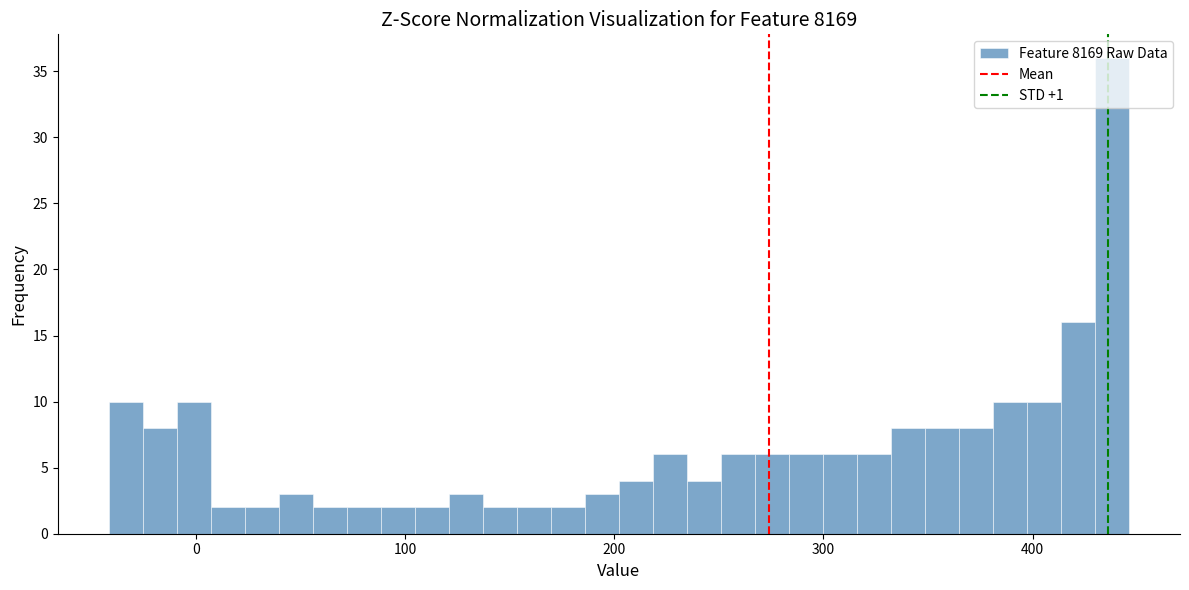

Read against the x-axis, roughly where is the centre of the tallest bar?

440